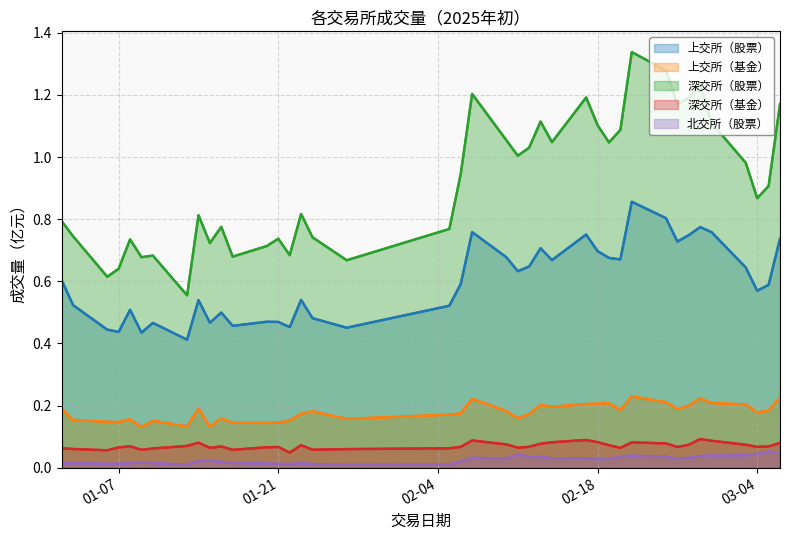

Reading left to right, extract all data points from this chart.

上交所（股票）: 0.6	0.5	0.4	0.4	0.5	0.4	0.5	0.4	0.5	0.5	0.5	0.5	0.5	0.5	0.5	0.5	0.5	0.5	0.5	0.6	0.8	0.7	0.6	0.6	0.7	0.7	0.8	0.7	0.7	0.7	0.9	0.8	0.7	0.7	0.8	0.8	0.6	0.6	0.6	0.7
上交所（基金）: 0.2	0.2	0.1	0.1	0.2	0.1	0.2	0.1	0.2	0.1	0.2	0.1	0.1	0.1	0.2	0.2	0.2	0.2	0.2	0.2	0.2	0.2	0.2	0.2	0.2	0.2	0.2	0.2	0.2	0.2	0.2	0.2	0.2	0.2	0.2	0.2	0.2	0.2	0.2	0.2
深交所（股票）: 0.8	0.7	0.6	0.6	0.7	0.7	0.7	0.6	0.8	0.7	0.8	0.7	0.7	0.7	0.7	0.8	0.7	0.7	0.8	0.9	1.2	1.1	1.0	1.0	1.1	1.0	1.2	1.1	1.0	1.1	1.3	1.3	1.2	1.2	1.2	1.1	1.0	0.9	0.9	1.2
深交所（基金）: 0.1	0.1	0.1	0.1	0.1	0.1	0.1	0.1	0.1	0.1	0.1	0.1	0.1	0.1	0.0	0.1	0.1	0.1	0.1	0.1	0.1	0.1	0.1	0.1	0.1	0.1	0.1	0.1	0.1	0.1	0.1	0.1	0.1	0.1	0.1	0.1	0.1	0.1	0.1	0.1
北交所（股票）: 0.0	0.0	0.0	0.0	0.0	0.0	0.0	0.0	0.0	0.0	0.0	0.0	0.0	0.0	0.0	0.0	0.0	0.0	0.0	0.0	0.0	0.0	0.0	0.0	0.0	0.0	0.0	0.0	0.0	0.0	0.0	0.0	0.0	0.0	0.0	0.0	0.0	0.0	0.1	0.0